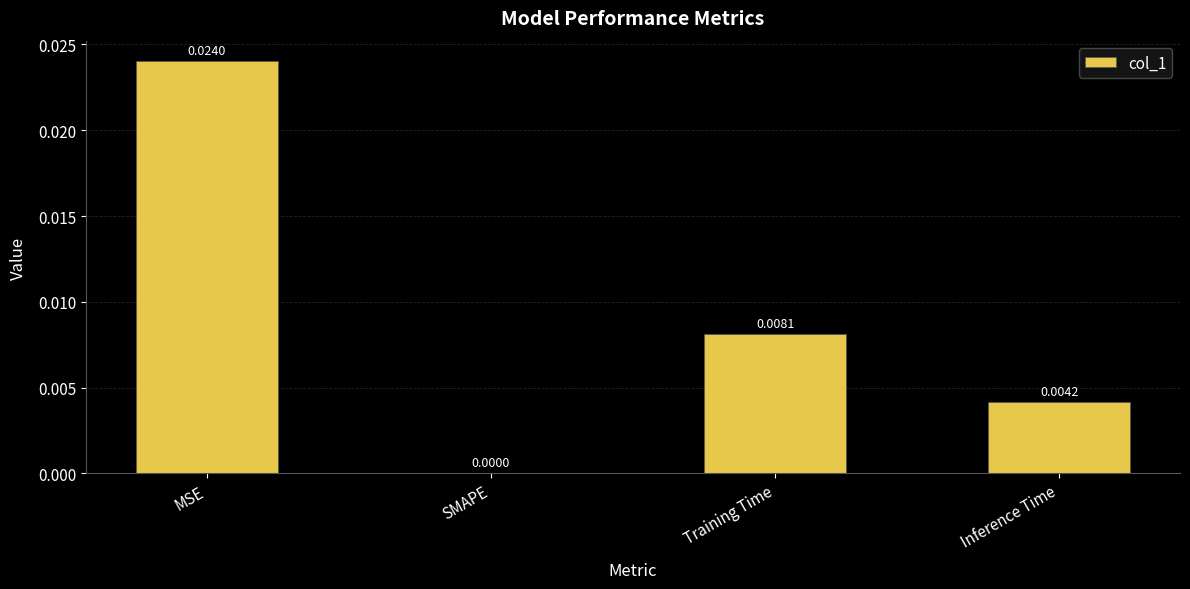

Between SMAPE and MSE, which is larger?

MSE